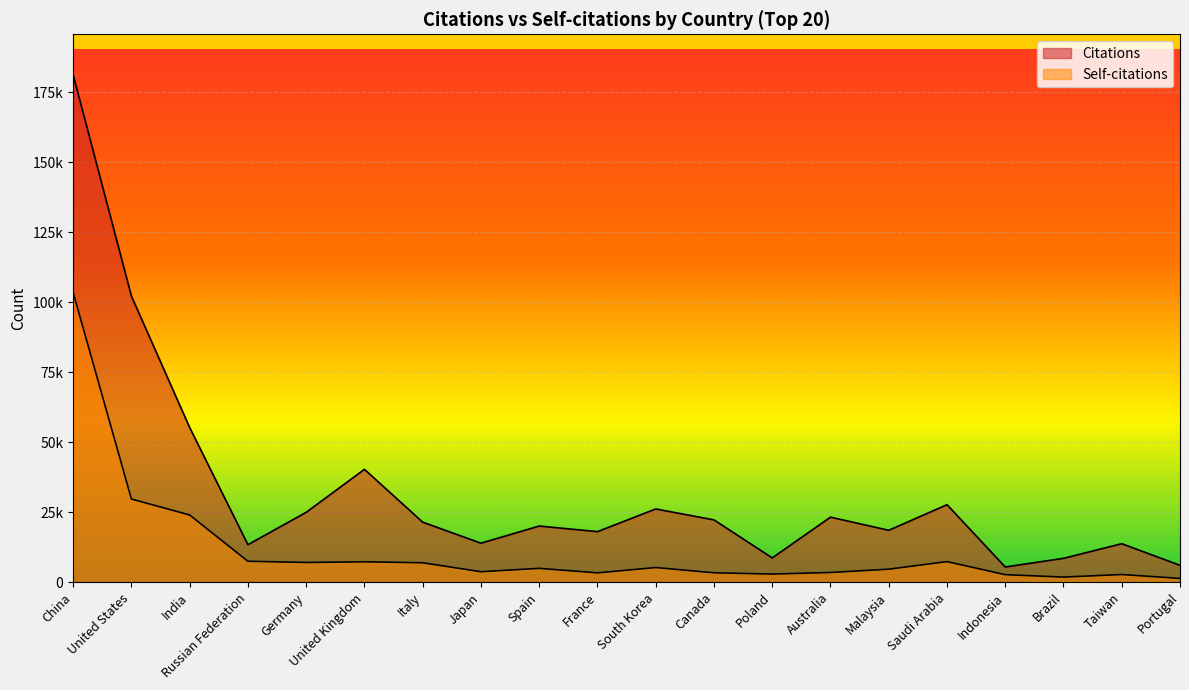

True or false: Self-citations has more than 0 points higher than both neighbors.

True